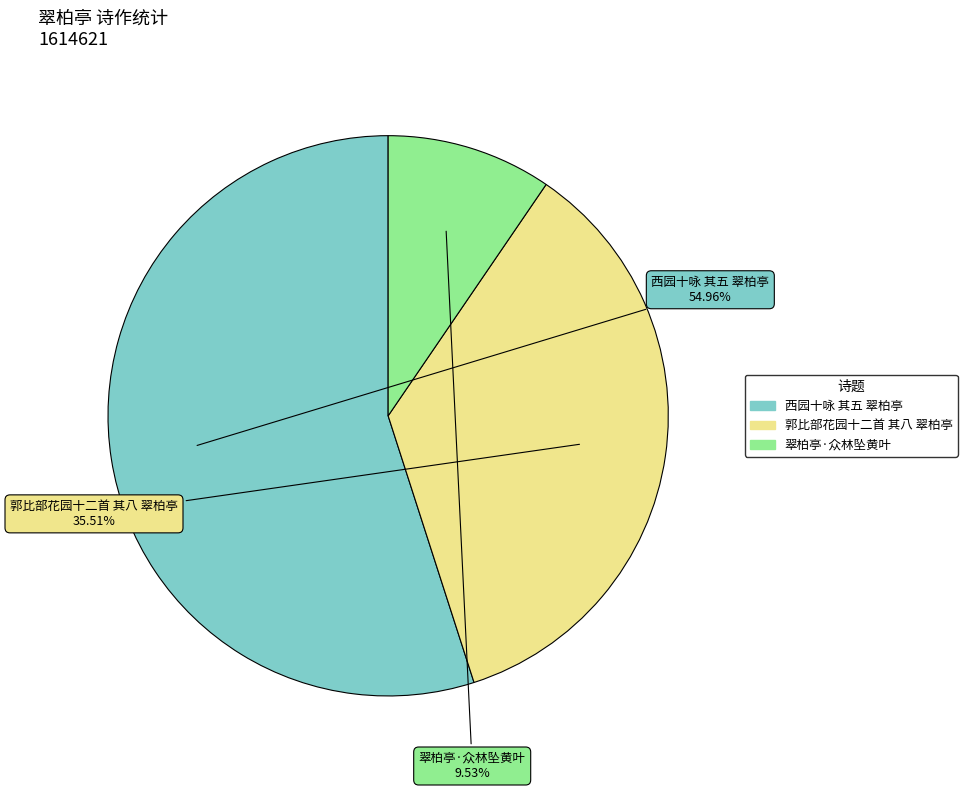

What percentage is the 郭比部花园十二首 其八 翠柏亭 slice, to the nearest percent?

36%